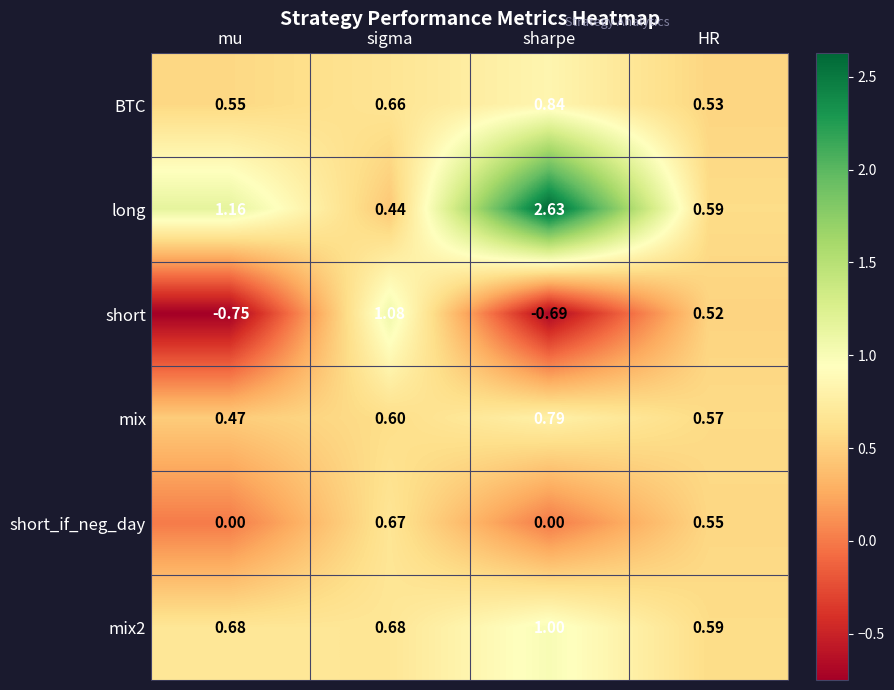

At which label does mix reach its peak?

sharpe